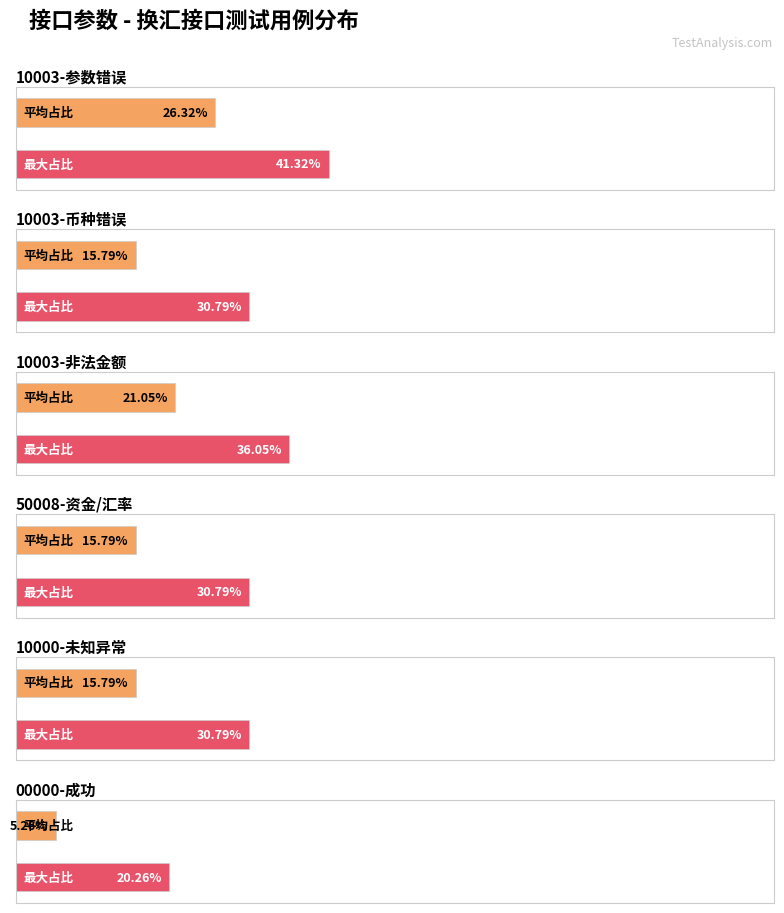

True or false: 通过 has a value of 3 at 5.

False